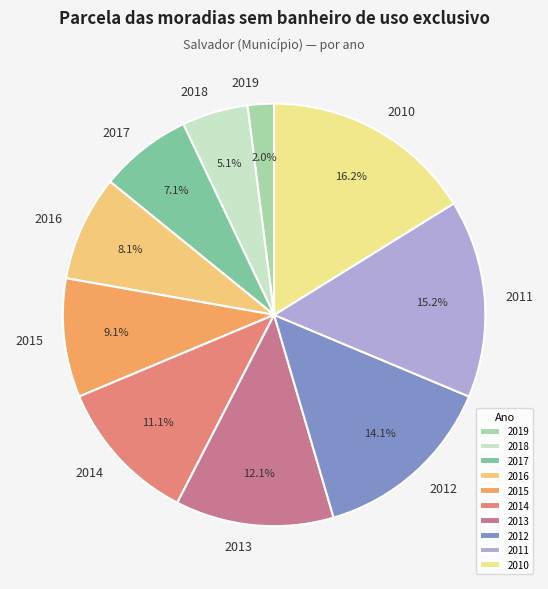

True or false: 2015 accounts for 20% of the total.

False